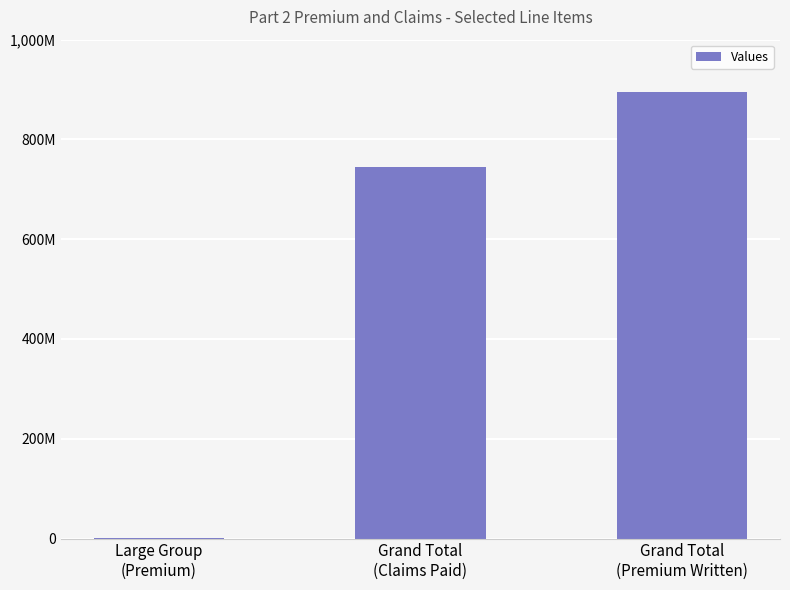

Is it true that the value at Grand Total
(Premium Written) is 1402980621.6?

False